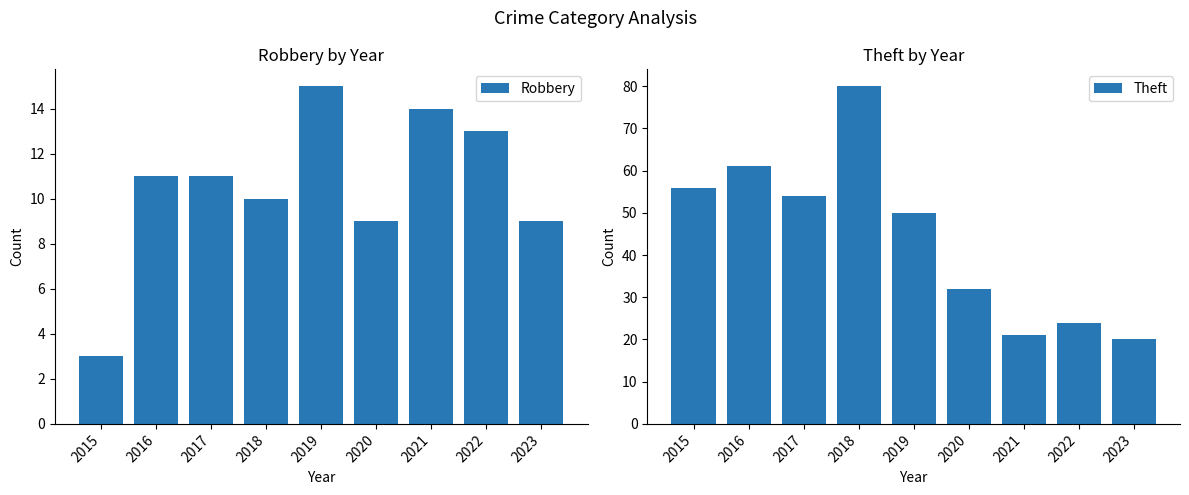

Rank the categories by Robbery value from highest to lowest.

2019, 2021, 2022, 2016, 2017, 2018, 2020, 2023, 2015